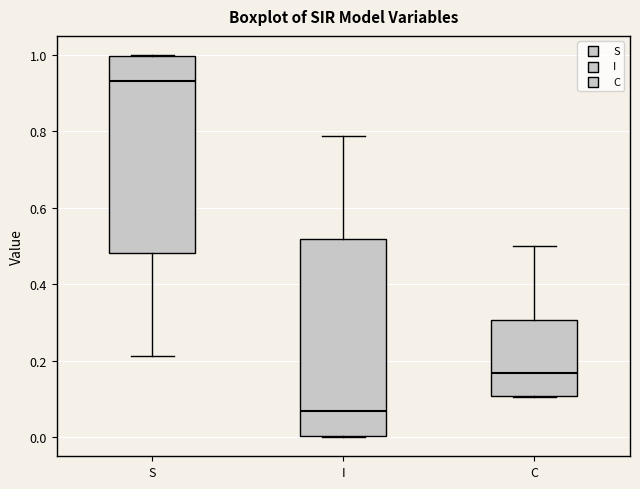

Reading left to right, transcribe this box plot: for each box, give where its median line is, the range the box spans, and where its two whiskers end, as read against the y-axis. The values are not printed on the chart, so give them approximately, as read against the axis.

S: median 0.94, box 0.48 to 1.00, whiskers 0.22 to 1.00
I: median 0.06, box 0.00 to 0.52, whiskers 0.00 to 0.78
C: median 0.16, box 0.10 to 0.30, whiskers 0.10 to 0.50